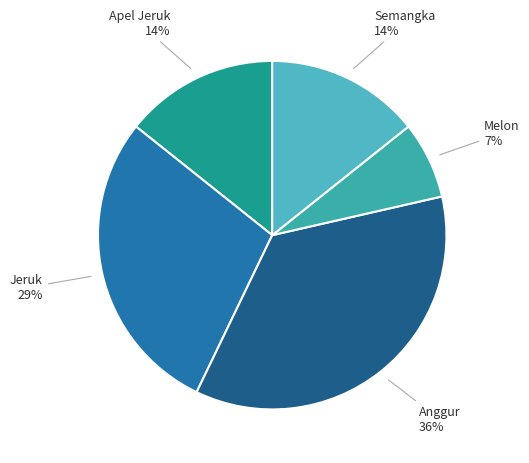

To the nearest percent, what portion does Semangka represent?

14%